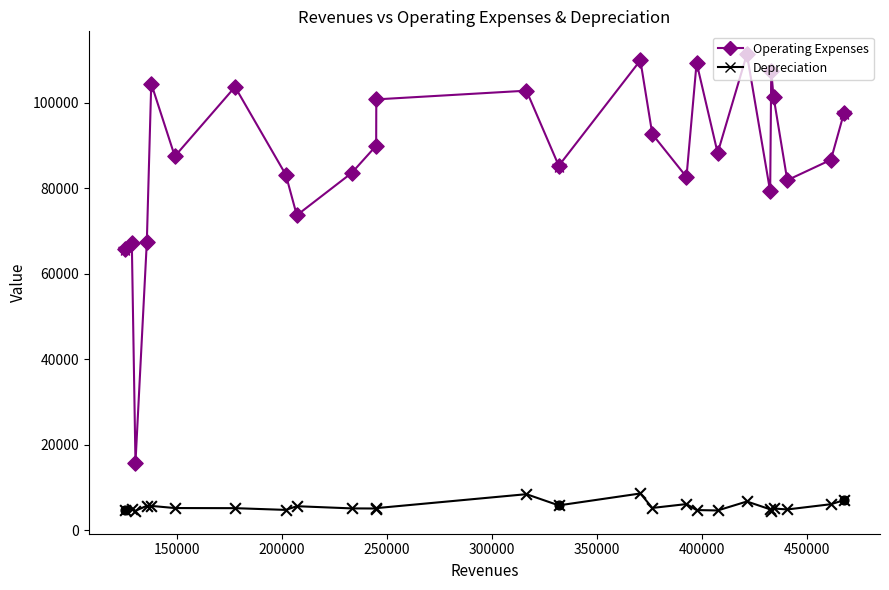

At how many categories does at least one series exceed 20552?

25